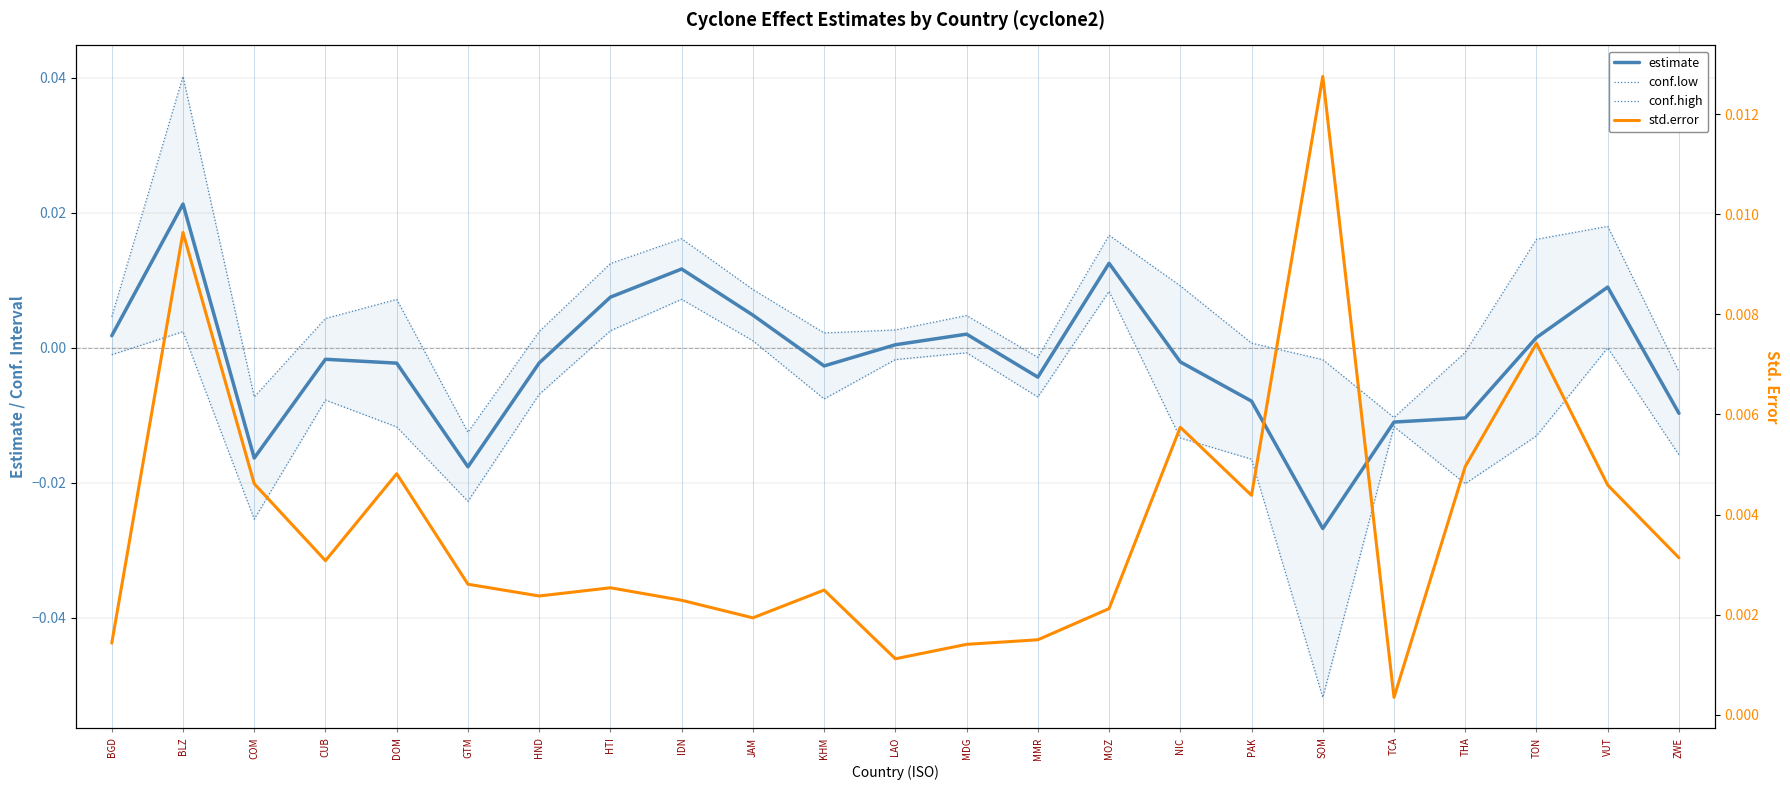

Rank the series by their maximum value, from highest to lowest.

conf.high, estimate, std.error, conf.low